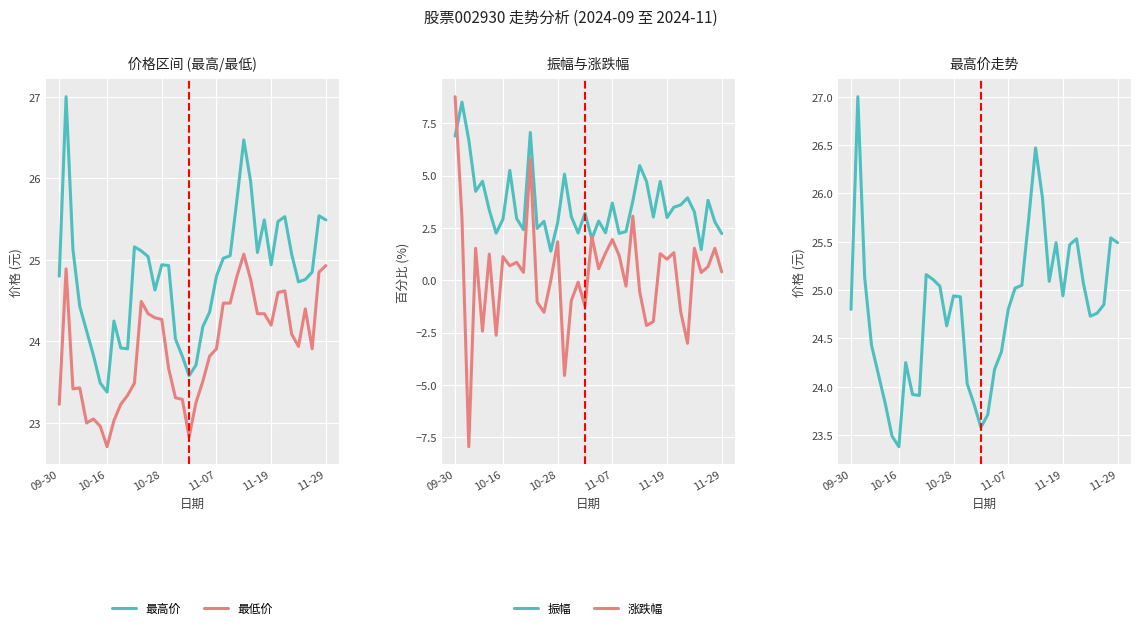

What is the difference between the second highest and second lowest values in the 最高价 series?

3.0